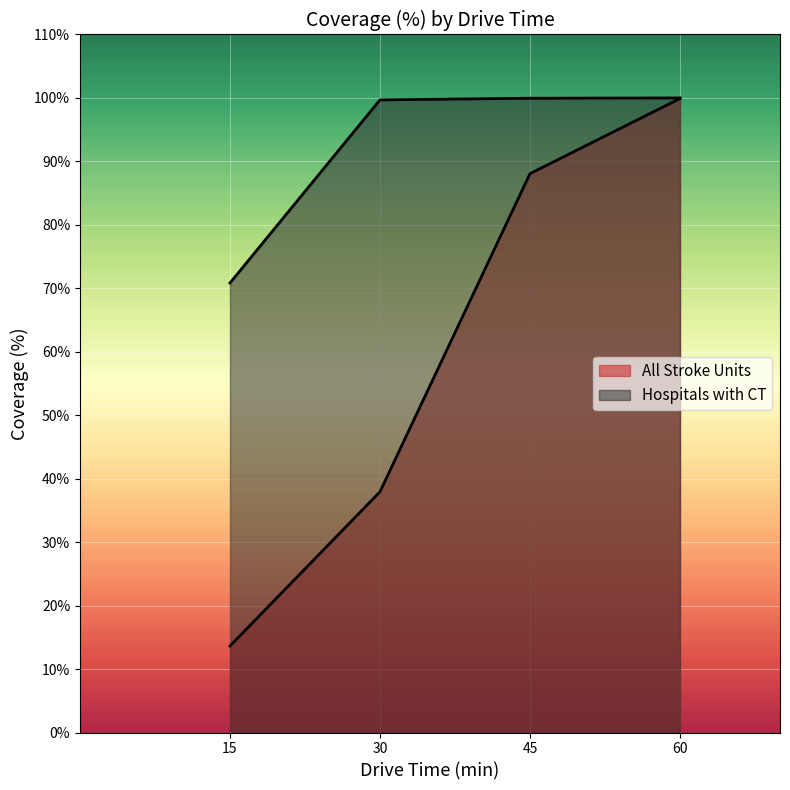

What is the difference between the highest and lowest values at 45?

11.9